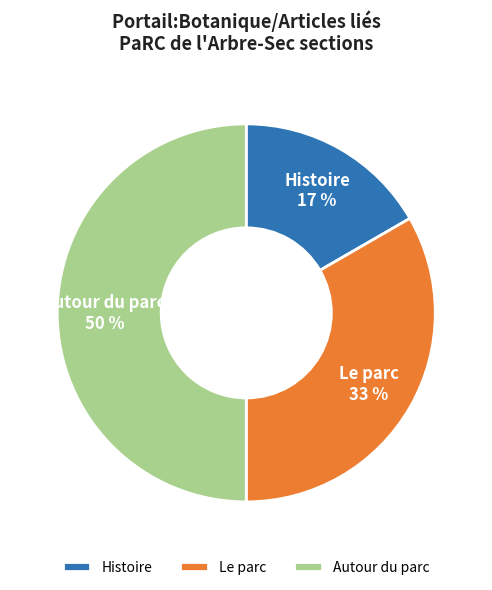

How many segments does this pie chart have?

3